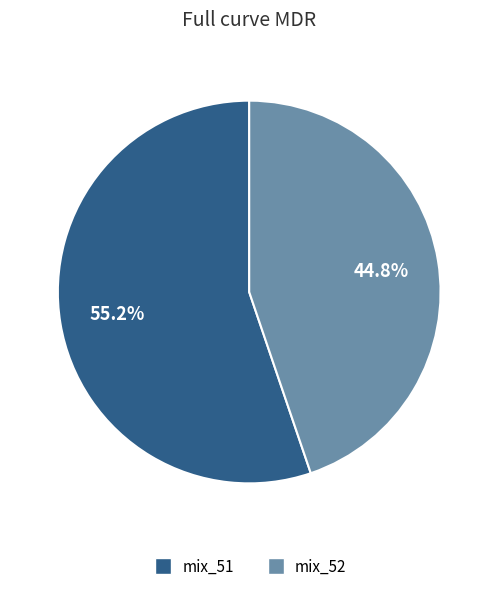

Is it true that mix_52 is 32% of the pie?

False